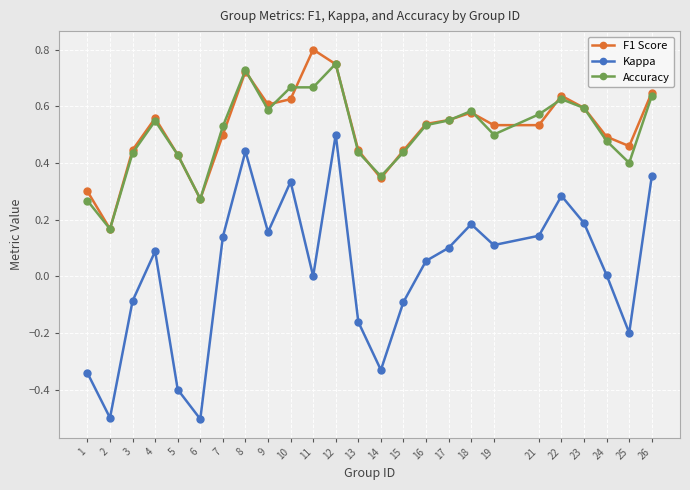

What is the sum of all Accuracy values?

12.7